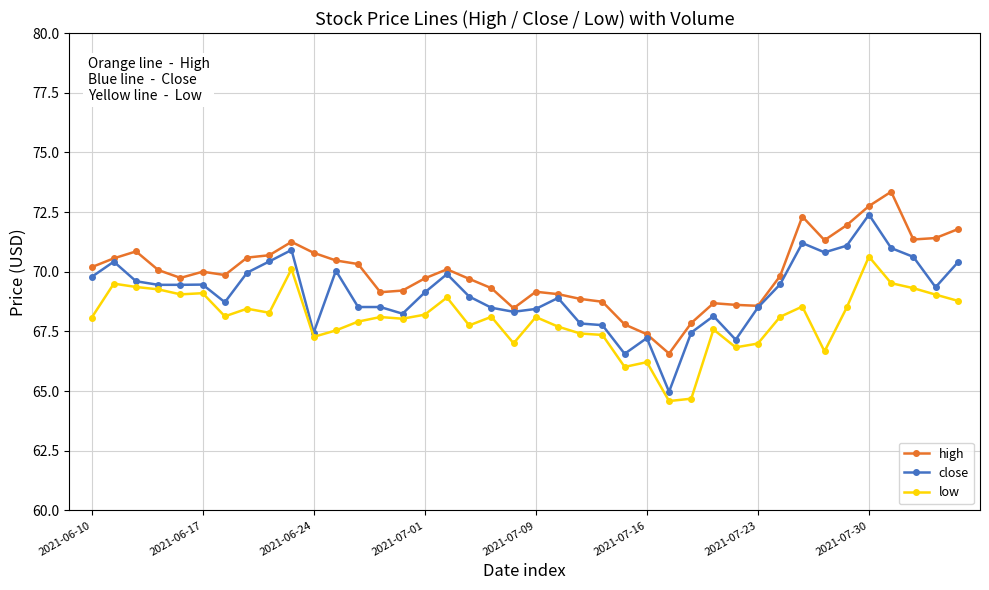

True or false: high and low cross at least once.

False